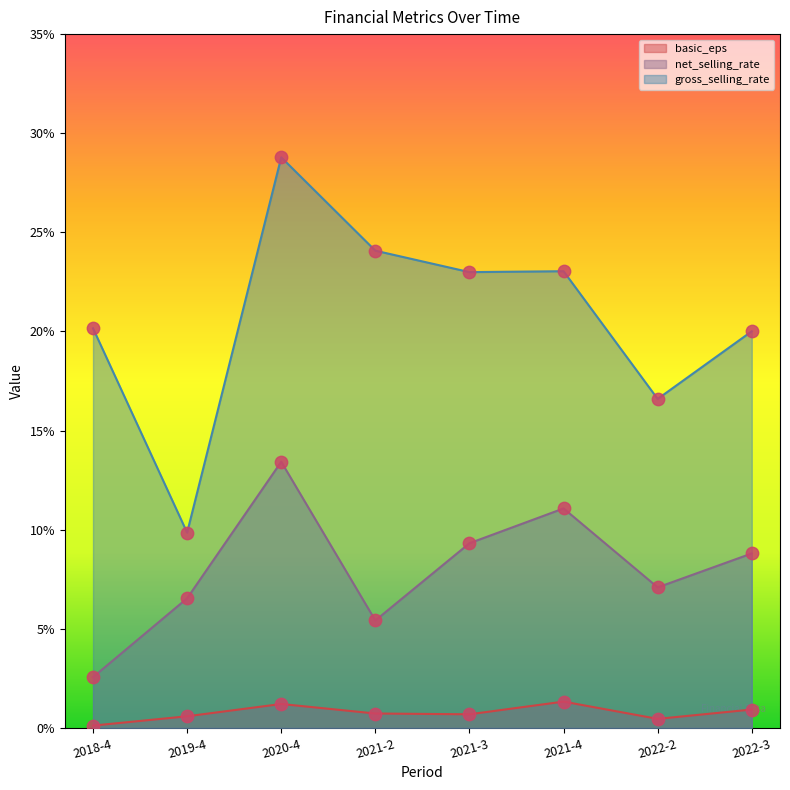

At how many categories does at least one series exceed 1?

8